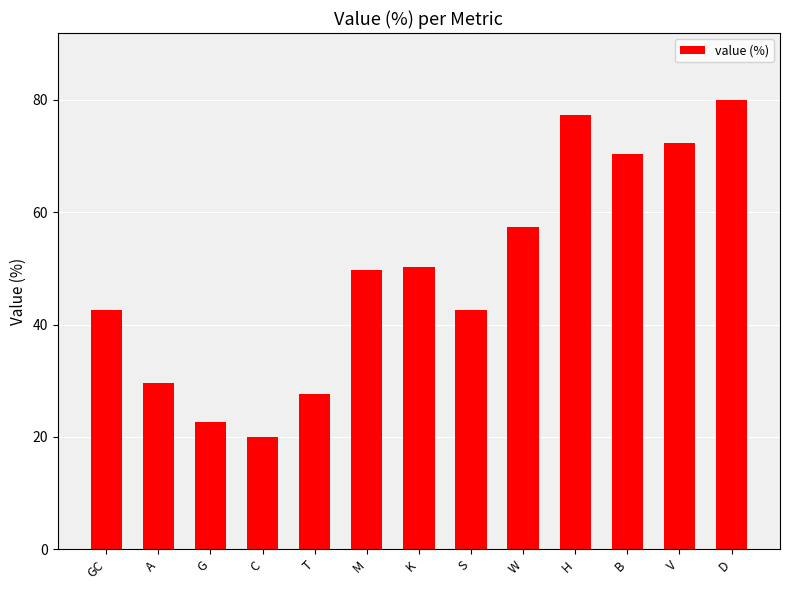

Which label corresponds to the largest value in the chart?

D